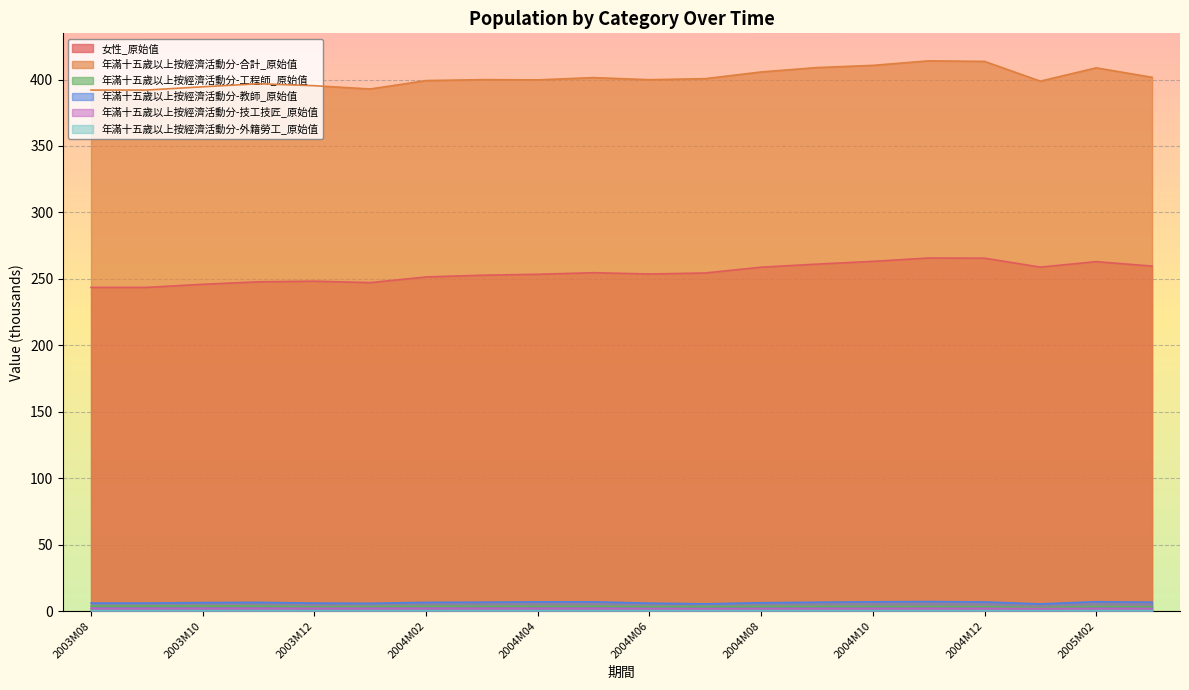

Between 2004M12 and 2004M02, which is larger?

2004M12